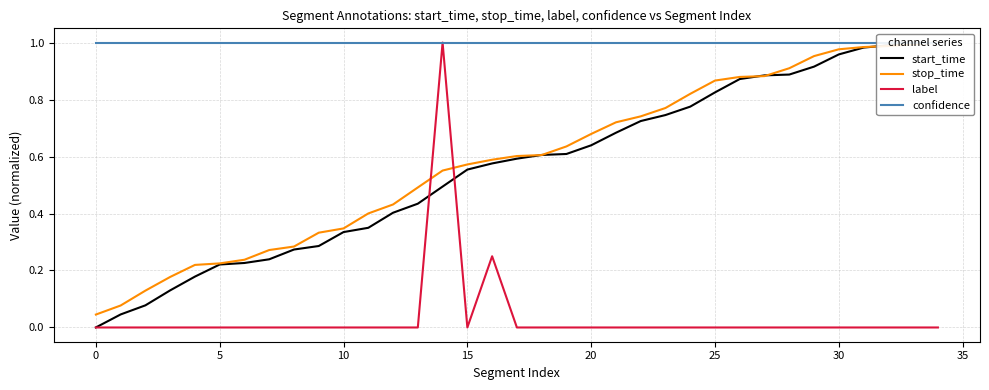

Reading left to right, what are all the values shown in this chart?

start_time: 0.0	0.0	0.1	0.1	0.2	0.2	0.2	0.2	0.3	0.3	0.3	0.3	0.4	0.4	0.5	0.6	0.6	0.6	0.6	0.6	0.6	0.7	0.7	0.7	0.8	0.8	0.9	0.9	0.9	0.9	1.0	1.0	1.0	1.0	1.0
stop_time: 0.0	0.1	0.1	0.2	0.2	0.2	0.2	0.3	0.3	0.3	0.3	0.4	0.4	0.5	0.6	0.6	0.6	0.6	0.6	0.6	0.7	0.7	0.7	0.8	0.8	0.9	0.9	0.9	0.9	1.0	1.0	1.0	1.0	1.0	1.0
label: 0.0	0.0	0.0	0.0	0.0	0.0	0.0	0.0	0.0	0.0	0.0	0.0	0.0	0.0	1.0	0.0	0.2	0.0	0.0	0.0	0.0	0.0	0.0	0.0	0.0	0.0	0.0	0.0	0.0	0.0	0.0	0.0	0.0	0.0	0.0
confidence: 1.0	1.0	1.0	1.0	1.0	1.0	1.0	1.0	1.0	1.0	1.0	1.0	1.0	1.0	1.0	1.0	1.0	1.0	1.0	1.0	1.0	1.0	1.0	1.0	1.0	1.0	1.0	1.0	1.0	1.0	1.0	1.0	1.0	1.0	1.0